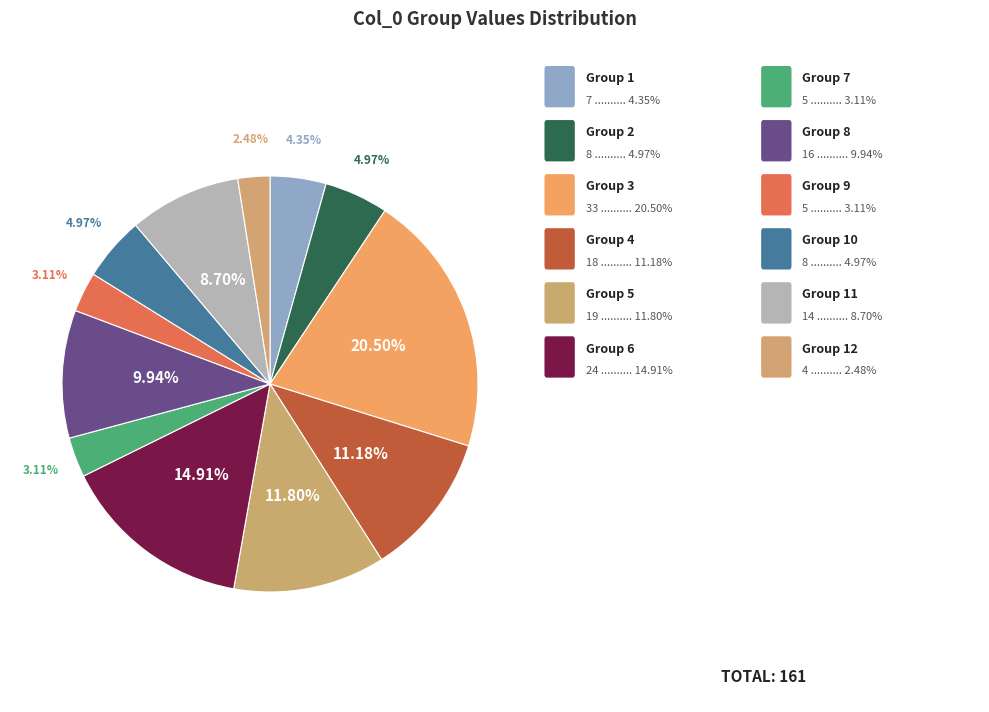

Count the number of slices in the pie.

12